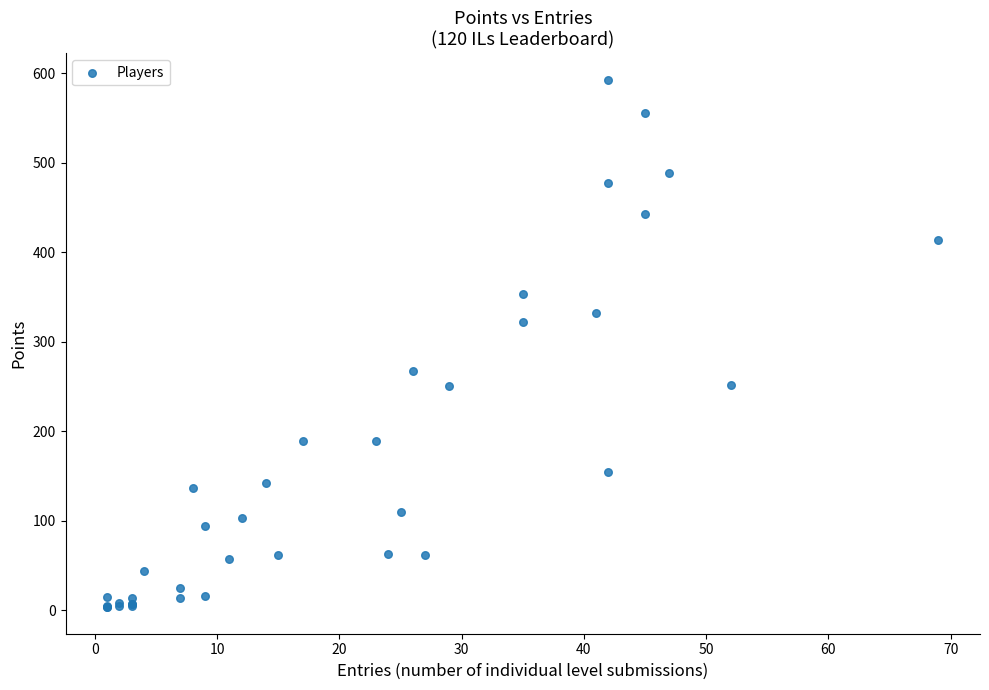

What Y value in the scatter plot is closest to 298?

322